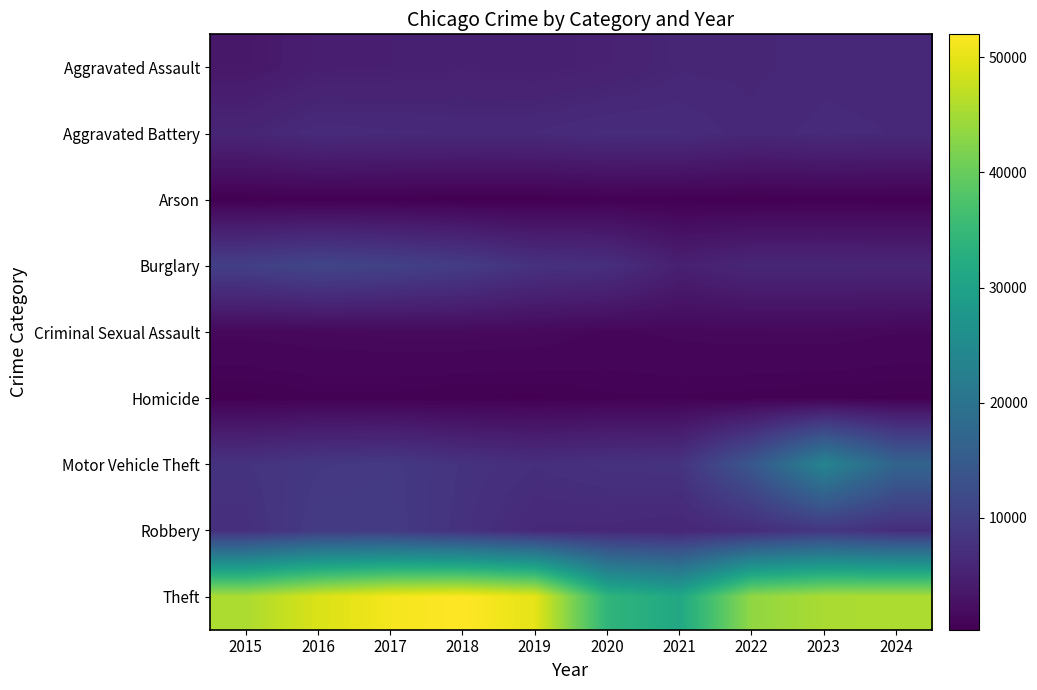

List the series in order of their peak value, highest first.

Theft, Motor Vehicle Theft, Burglary, Robbery, Aggravated Battery, Aggravated Assault, Criminal Sexual Assault, Homicide, Arson